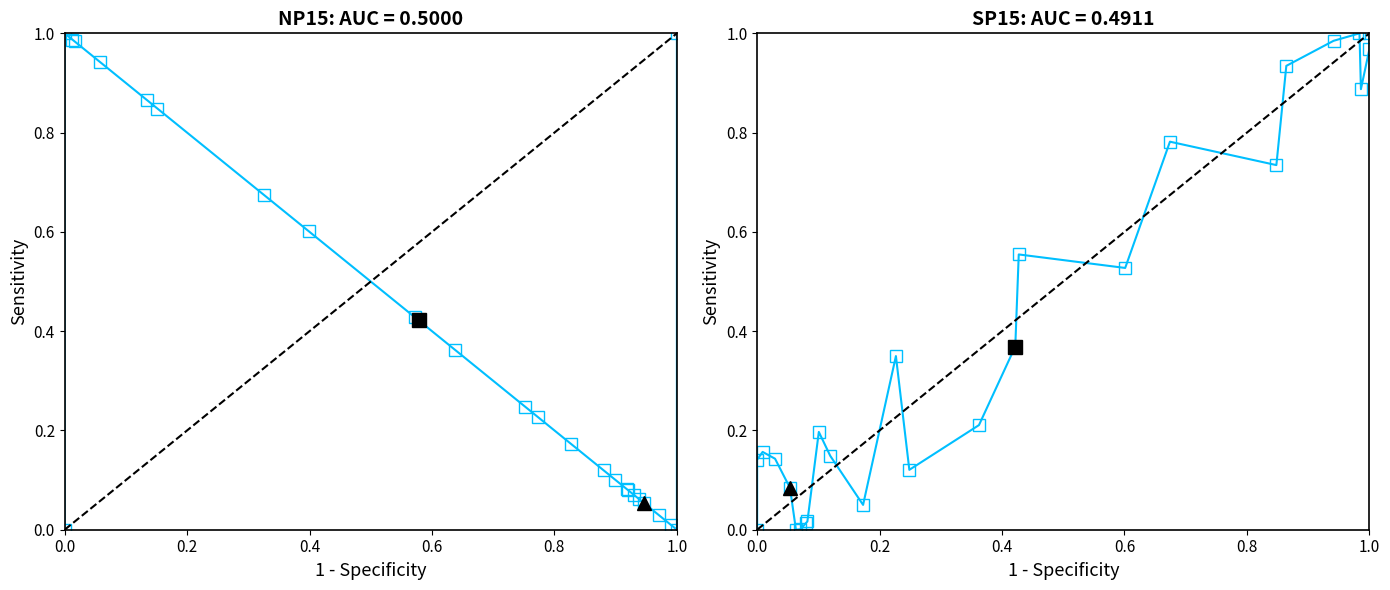

In NP15 Load vs Trans, how many points are higher than both neighbors (excluding endpoints)?

1